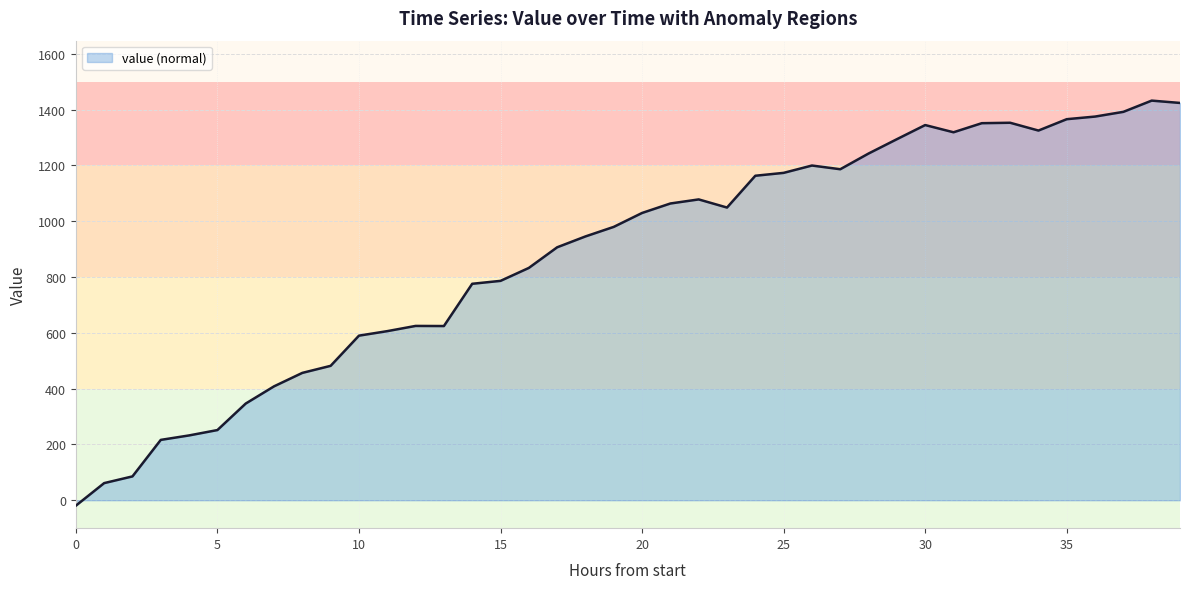

What is the difference between the maximum and minimum values?

1451.4